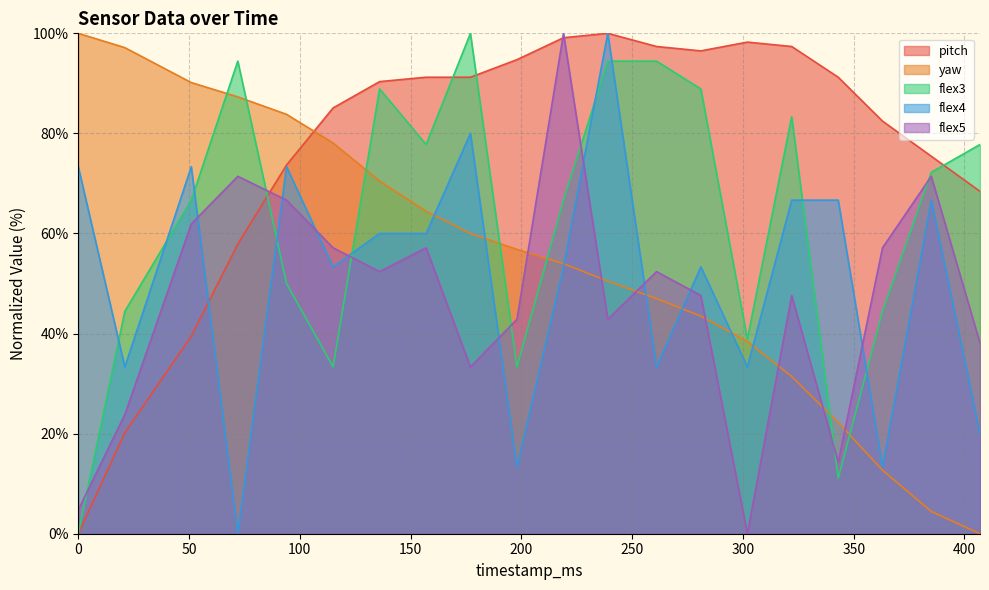

Reading right to left, list all the values displayed in this chart.

pitch: 407=68.4	385=75.4	363=82.5	343=91.2	322=97.4	302=98.2	281=96.5	261=97.4	239=100.0	219=99.1	198=94.7	177=91.2	157=91.2	136=90.4	115=85.1	94=73.7	72=57.9	51=39.5	21=20.2	0=0.0
yaw: 407=0.0	385=4.4	363=12.7	343=22.2	322=31.4	302=38.4	281=43.5	261=47.0	239=50.5	219=54.0	198=56.8	177=60.0	157=64.4	136=70.5	115=78.1	94=83.8	72=87.3	51=90.2	21=97.1	0=100.0
flex3: 407=77.8	385=72.2	363=44.4	343=11.1	322=83.3	302=38.9	281=88.9	261=94.4	239=94.4	219=66.7	198=33.3	177=100.0	157=77.8	136=88.9	115=33.3	94=50.0	72=94.4	51=66.7	21=44.4	0=0.0
flex4: 407=20.0	385=66.7	363=13.3	343=66.7	322=66.7	302=33.3	281=53.3	261=33.3	239=100.0	219=53.3	198=13.3	177=80.0	157=60.0	136=60.0	115=53.3	94=73.3	72=0.0	51=73.3	21=33.3	0=73.3
flex5: 407=38.1	385=71.4	363=57.1	343=14.3	322=47.6	302=0.0	281=47.6	261=52.4	239=42.9	219=100.0	198=42.9	177=33.3	157=57.1	136=52.4	115=57.1	94=66.7	72=71.4	51=61.9	21=23.8	0=4.8